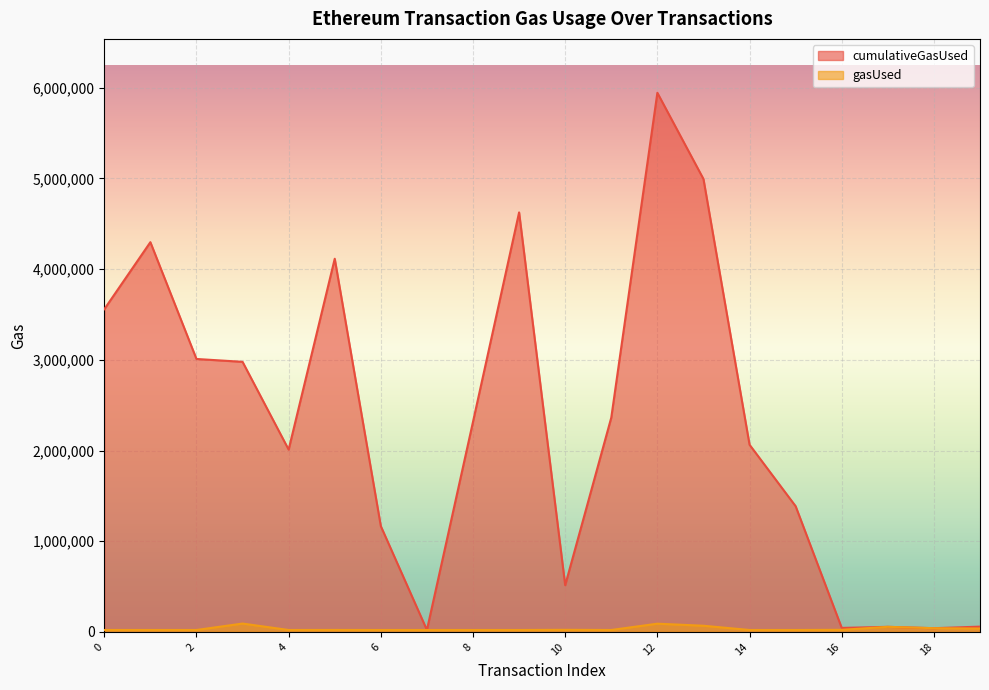

At which category does gasUsed reach its first local valley?

4